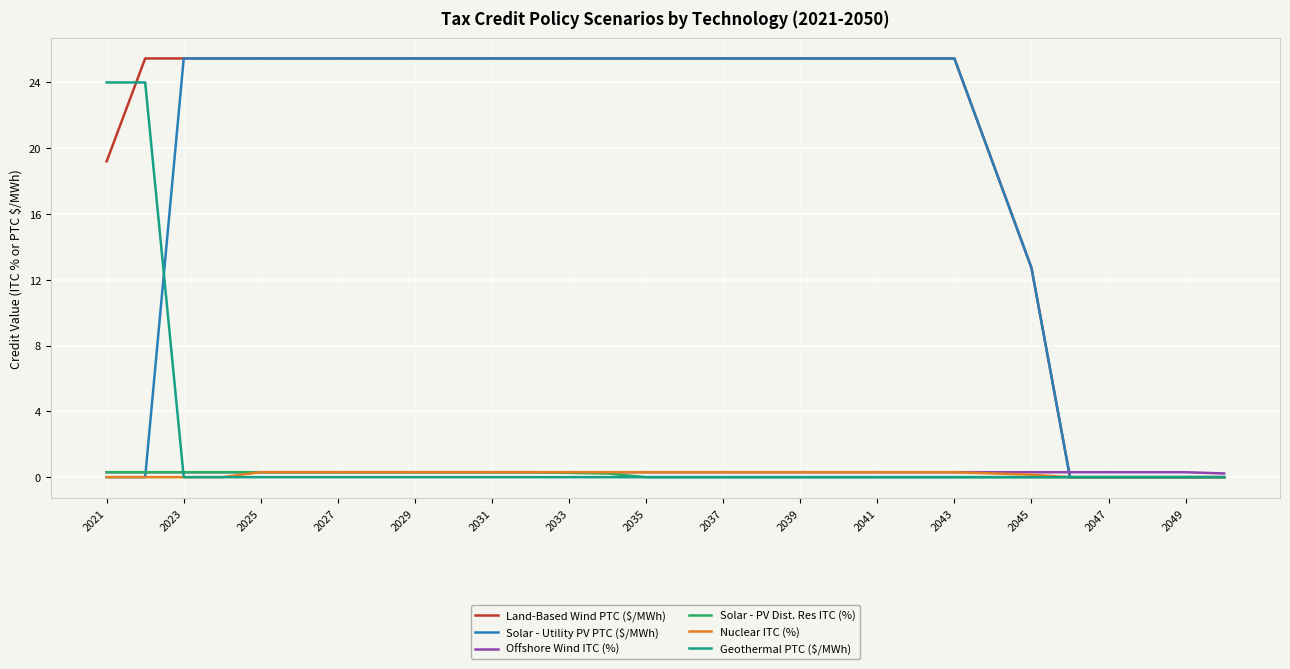

Which series has the largest total across all categories?

Land-Based Wind PTC ($/MWh)